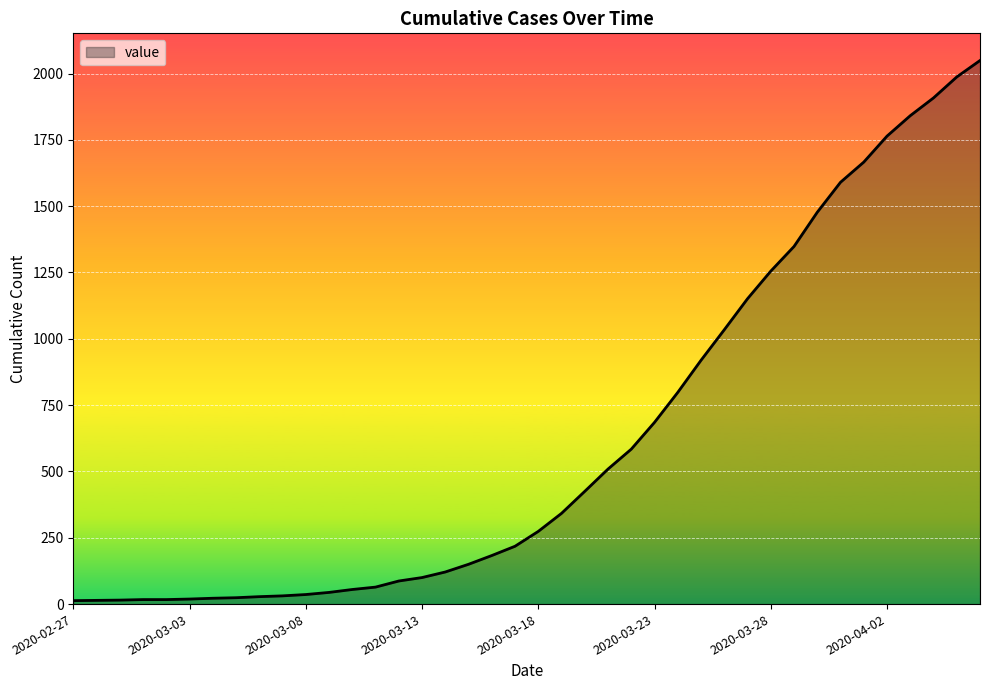

What is the greatest value displayed?

2049